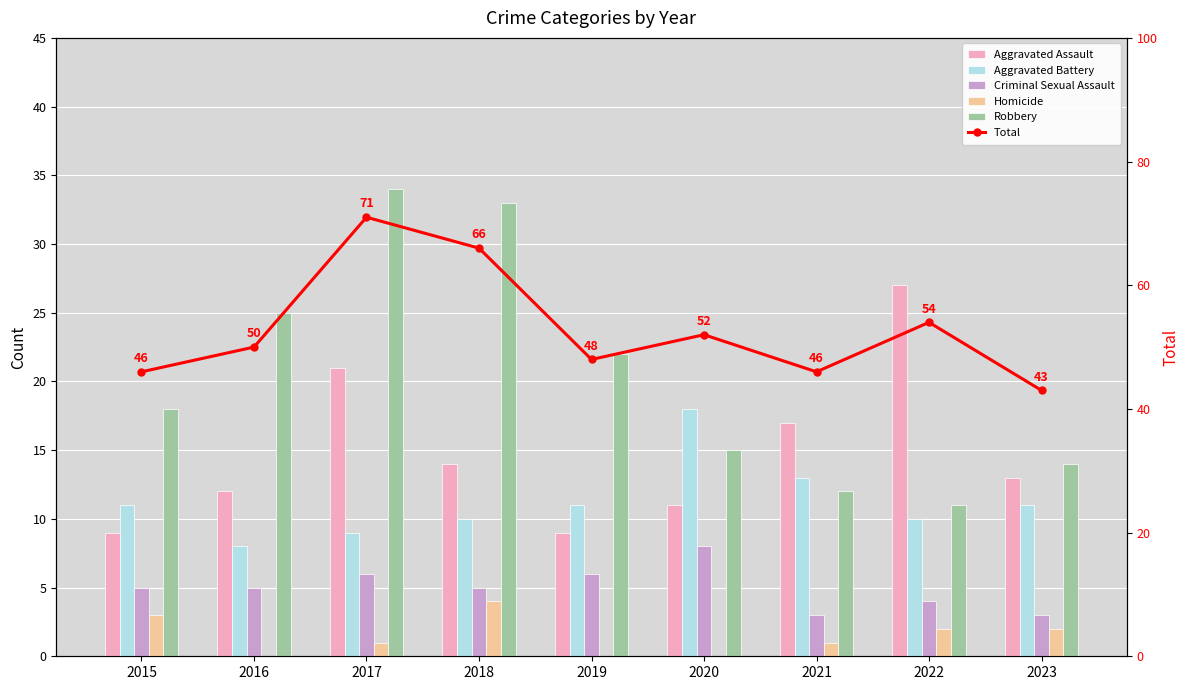

Which has a higher value, 2016 or 2017?

2017